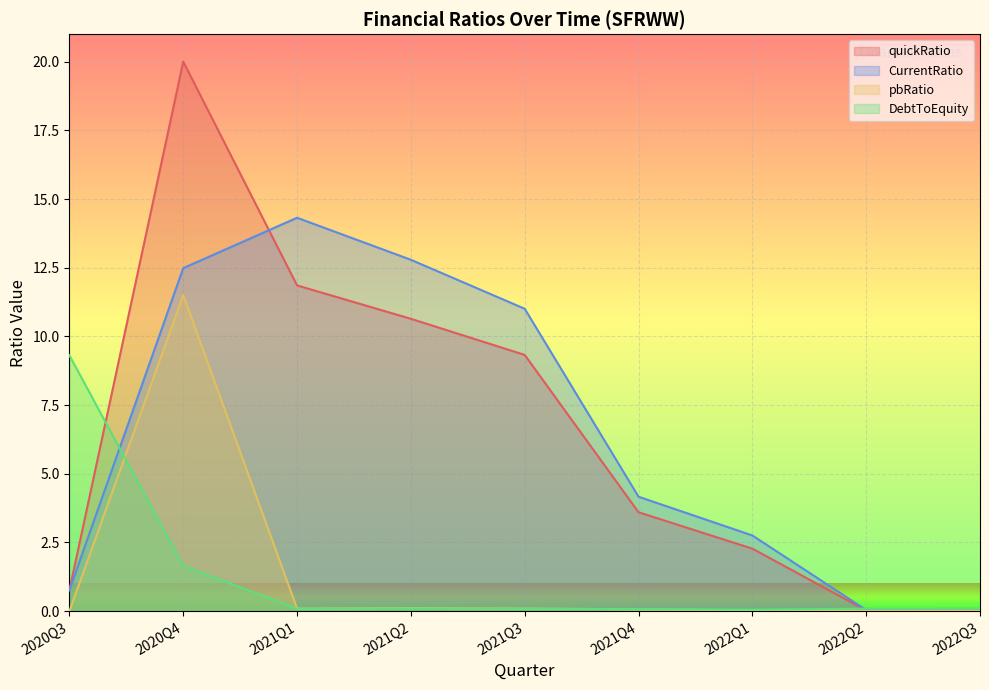

What is the value of the CurrentRatio point at the 6th from the left?

4.2